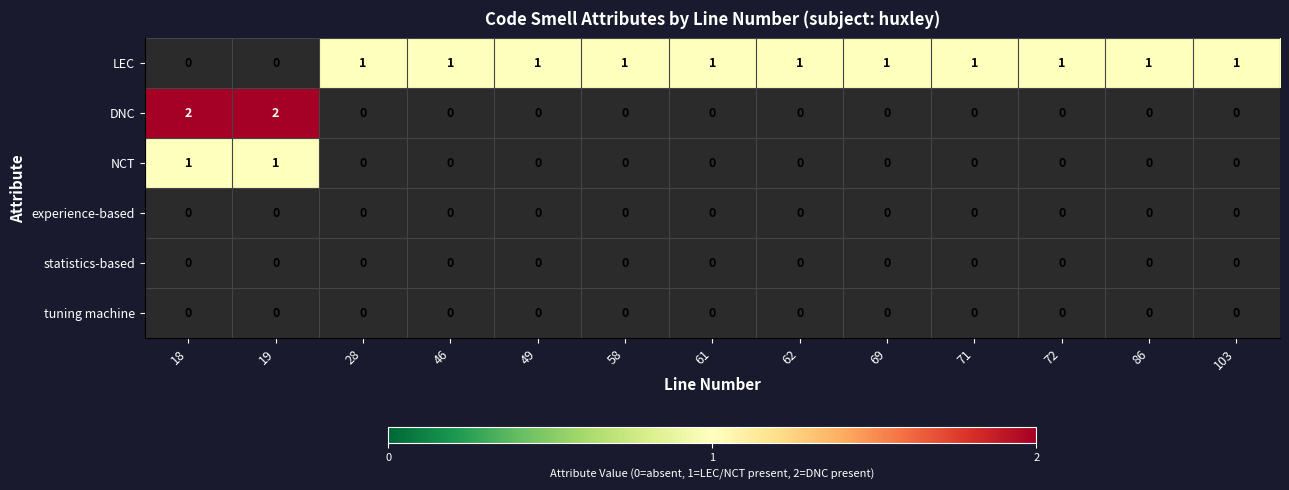

The value of DNC at 18 is 3. True or false?

False